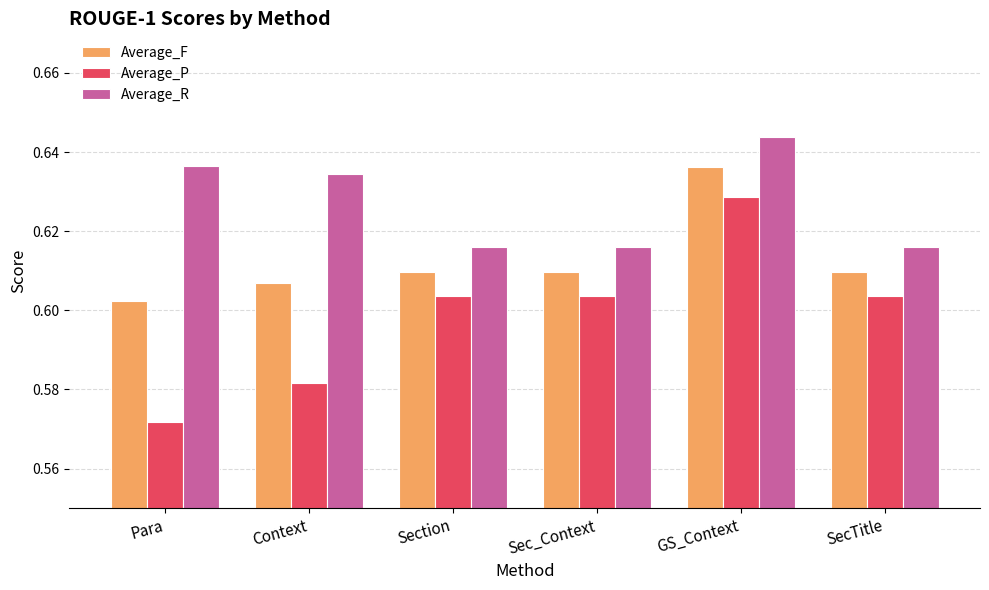

How many groups of bars are there?

6